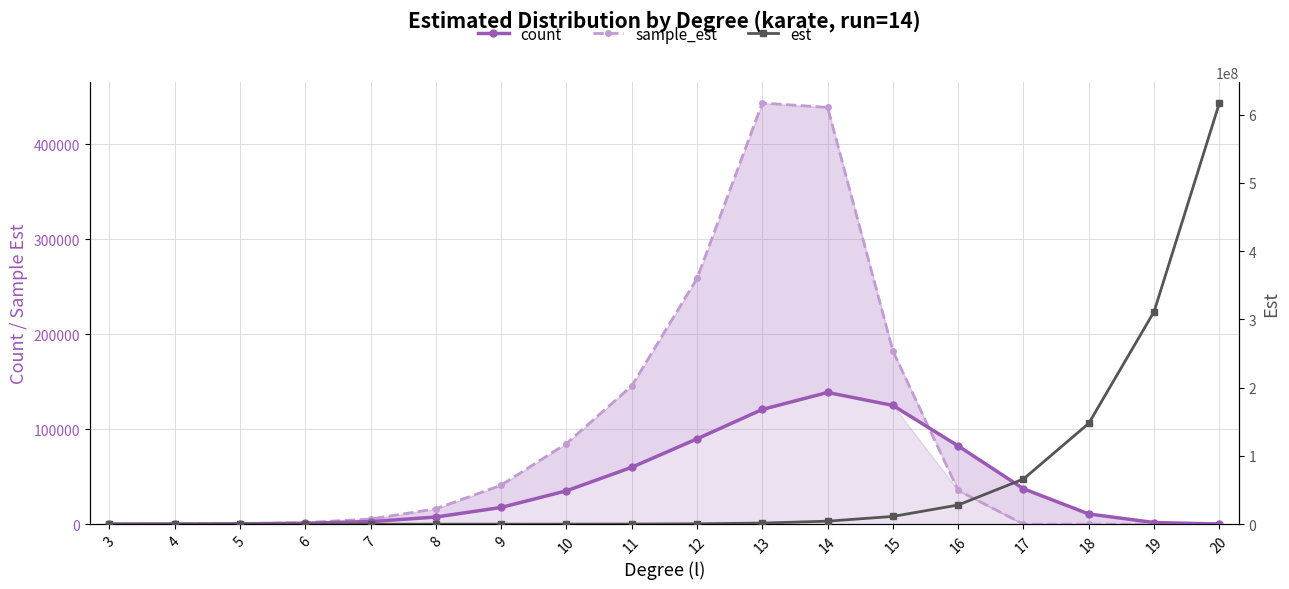

Is it true that sample_est equals 182301.6 at 15?

True